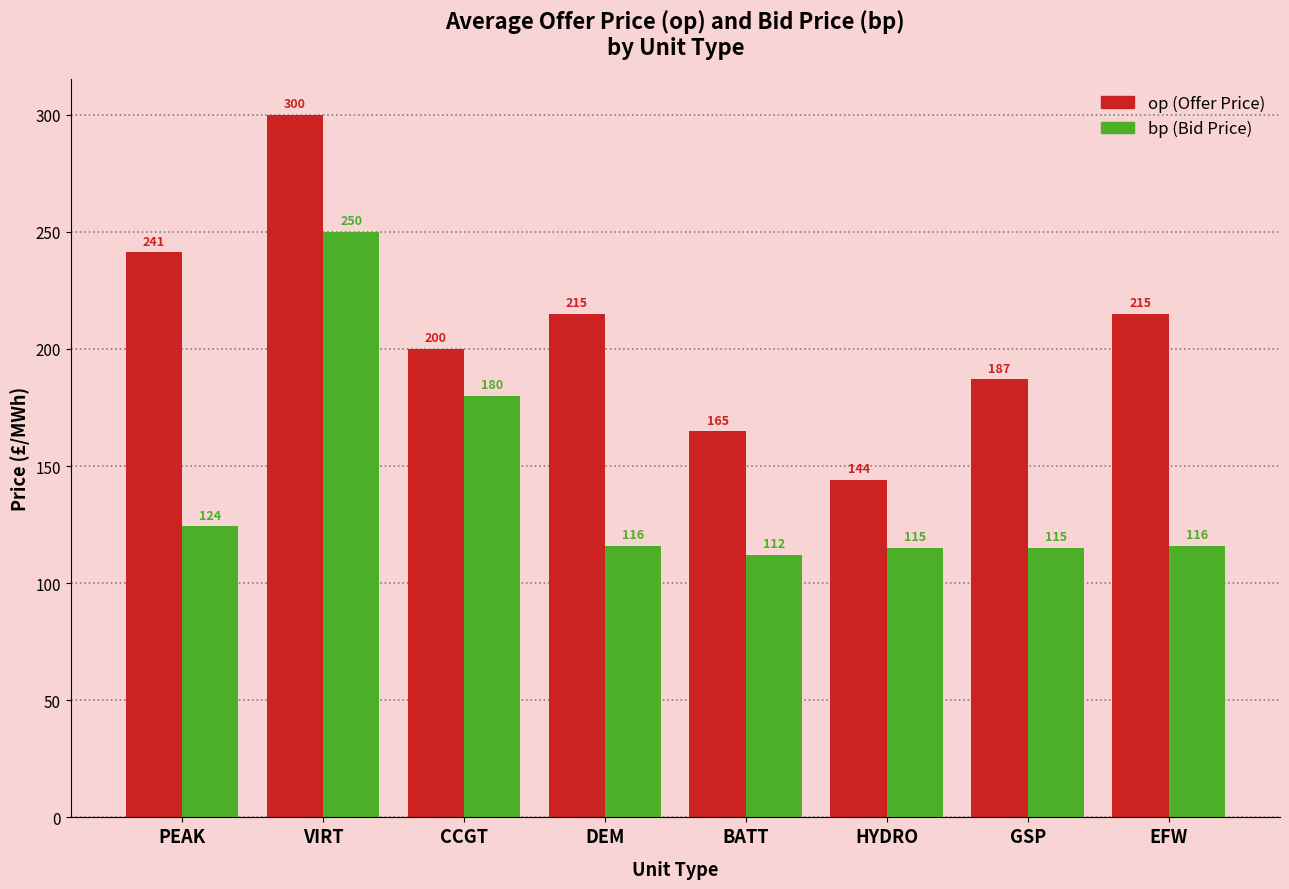

Which category has the highest value across all series?

VIRT